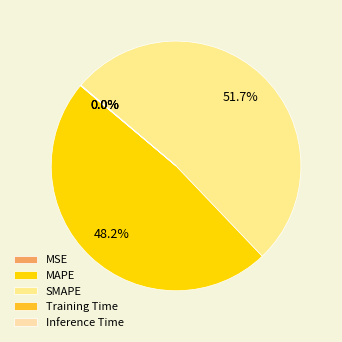

To the nearest percent, what is the combined percentage of MAPE and MSE?

48%